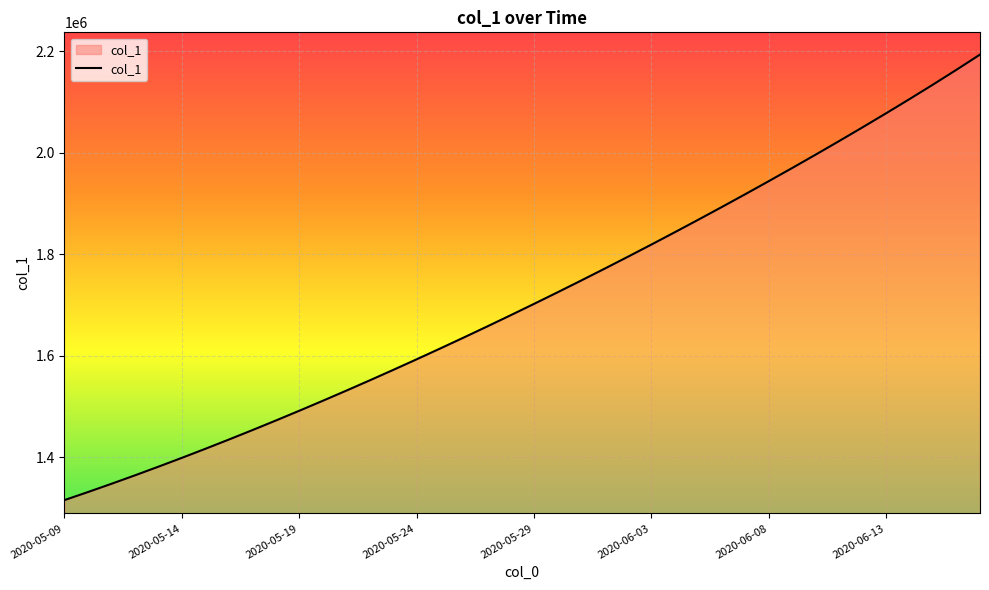

What is the smallest value displayed?

1315099.0